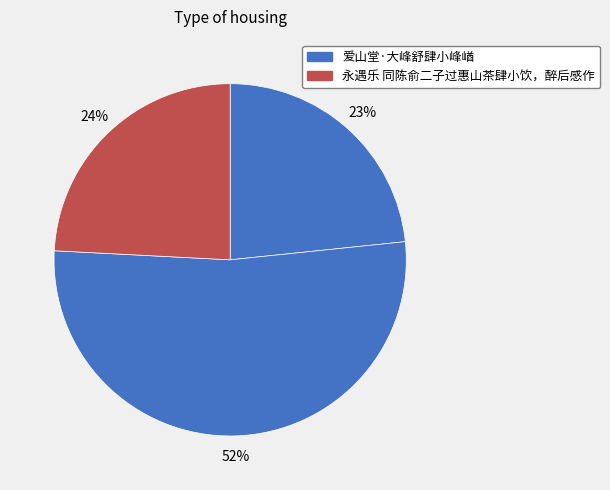

How many slices are in this pie chart?

3